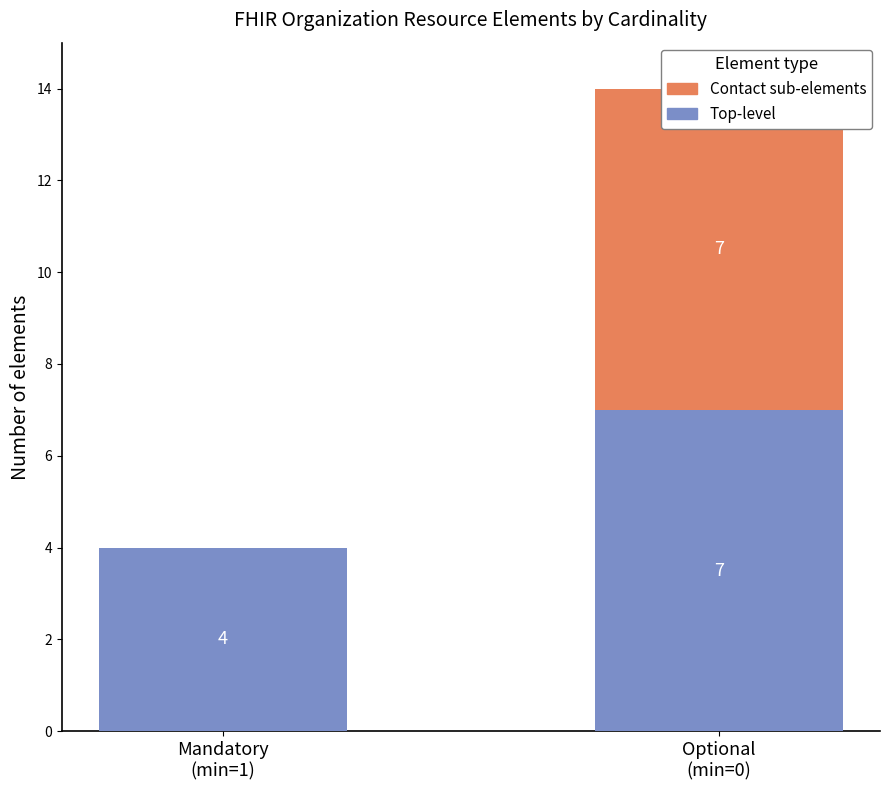

At how many categories does at least one series exceed 3?

2